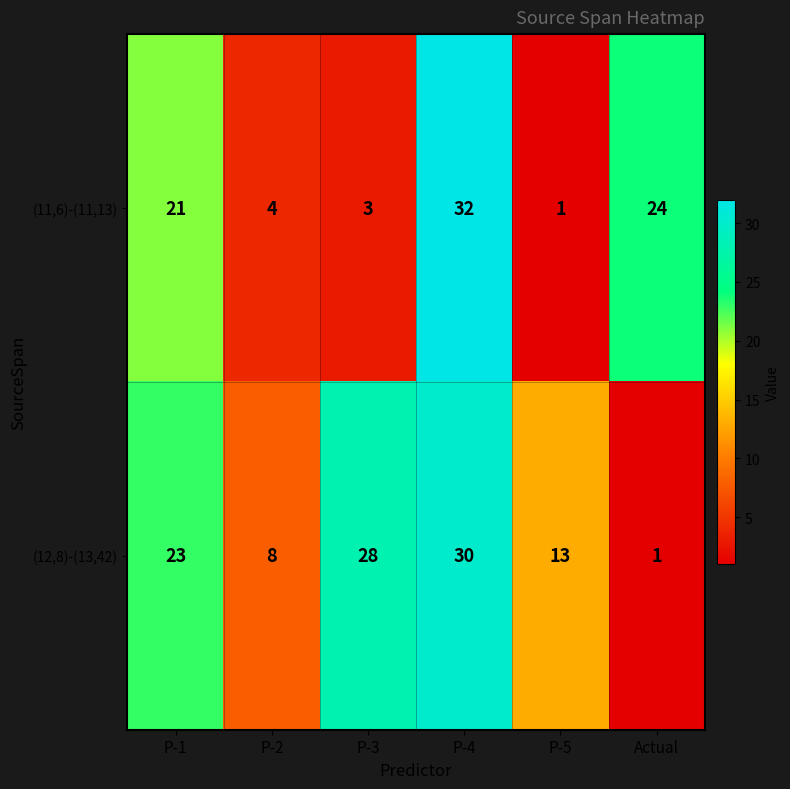

At which label is (11,6)-(11,13) closest to 16?

P-1